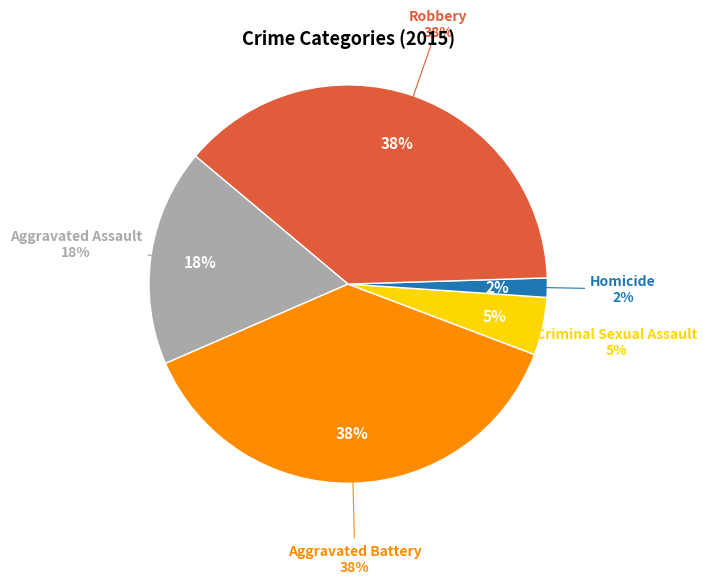

To the nearest percent, what percentage of the pie is Aggravated Battery?

38%